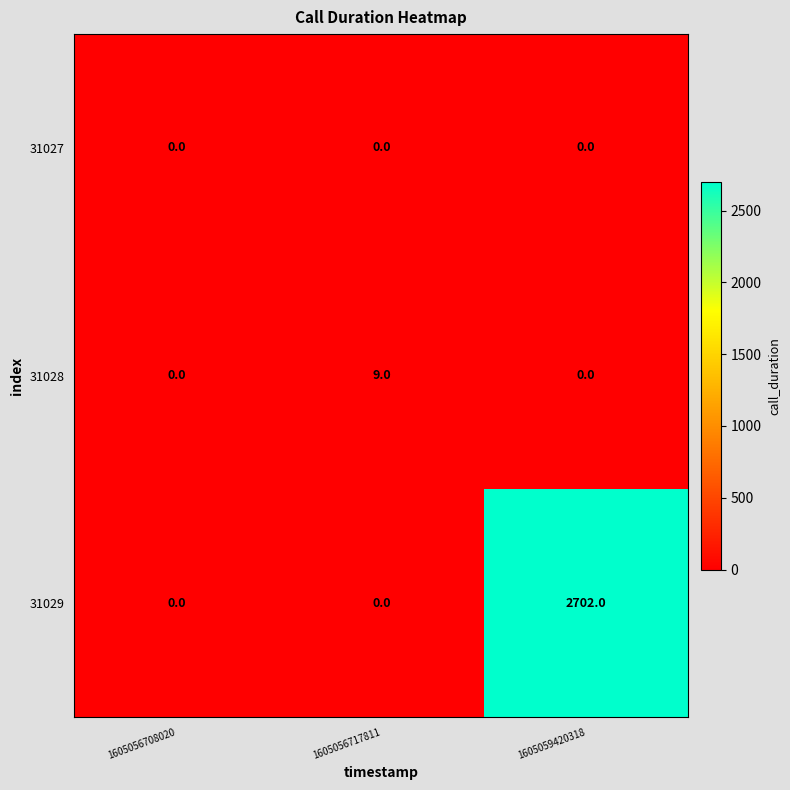

Which series has the largest total across all categories?

31029